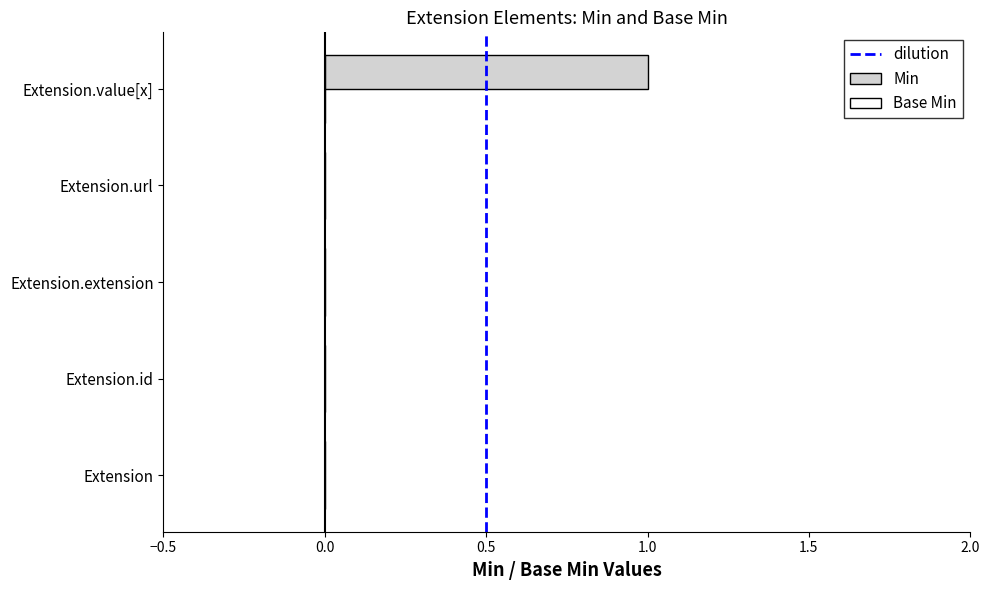

How many distinct data groups are displayed?

1